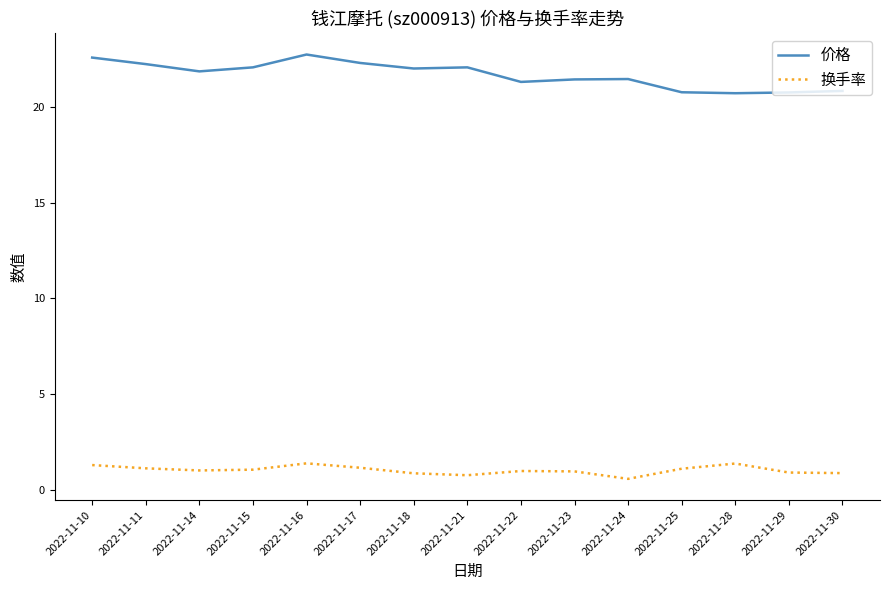

Is it true that 价格 equals 34.3 at 2022-11-10?

False